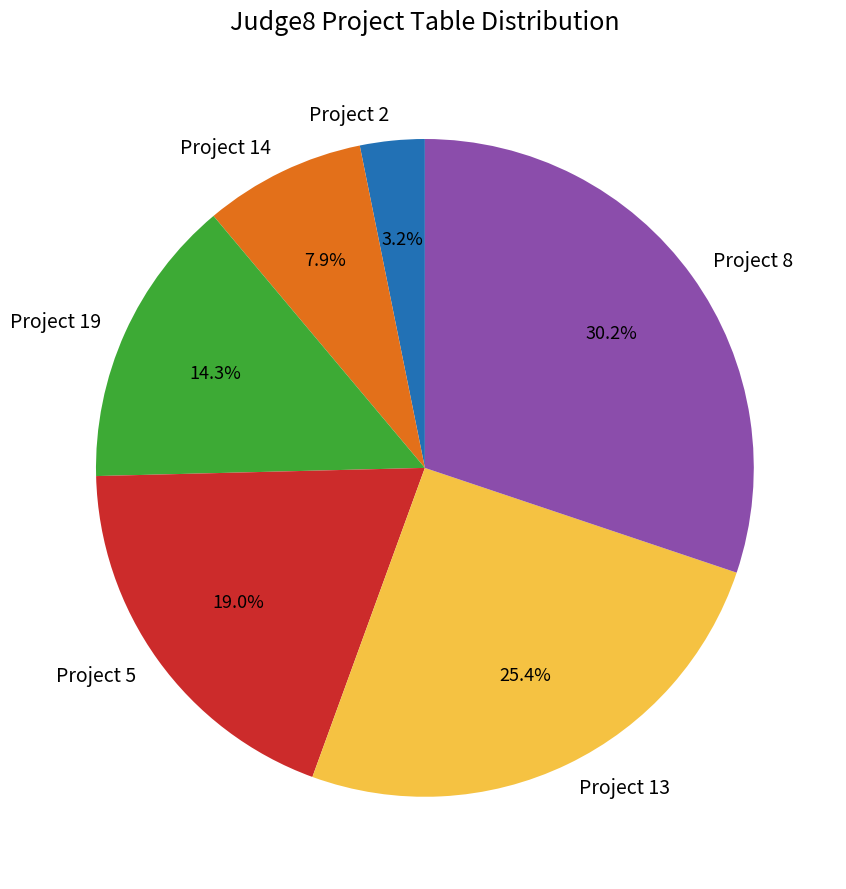

Count the number of slices in the pie.

6